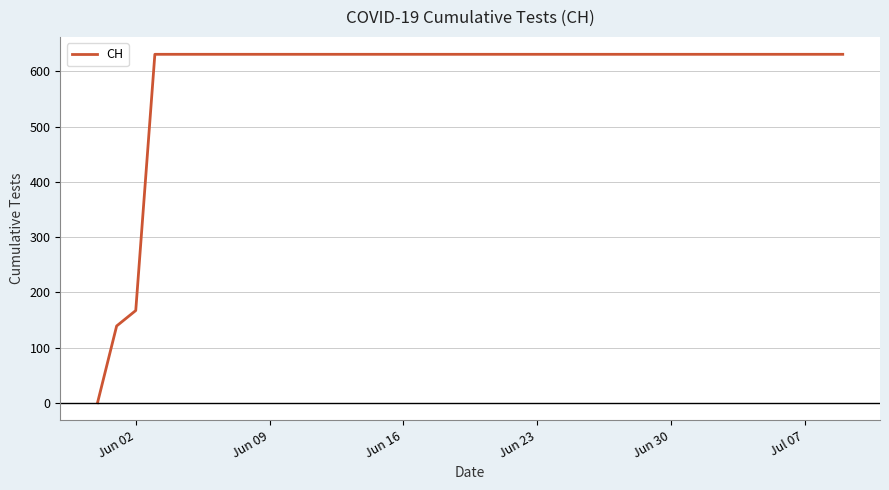

Reading left to right, list all the values displayed in this chart.

0	139	167	631	631	631	631	631	631	631	631	631	631	631	631	631	631	631	631	631	631	631	631	631	631	631	631	631	631	631	631	631	631	631	631	631	631	631	631	631